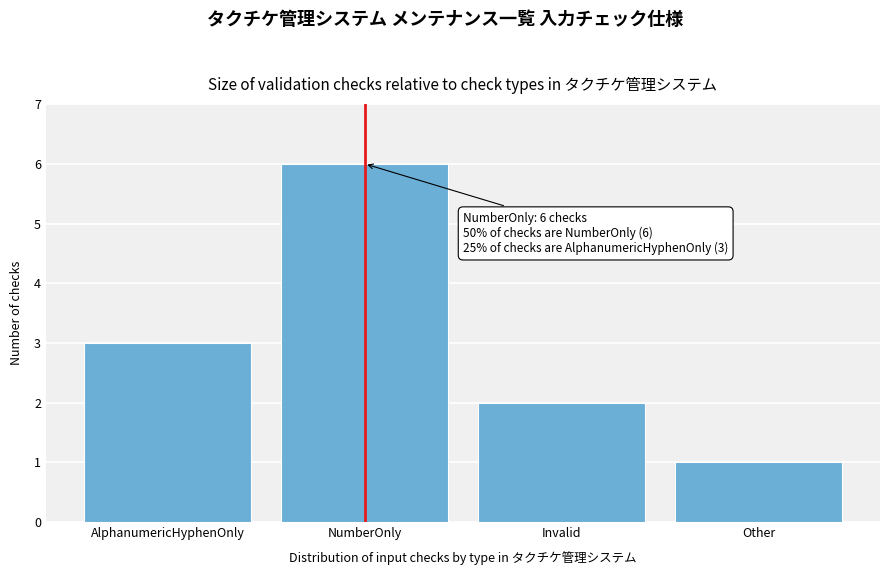

Reading left to right, transcribe all the data shown in this chart.

AlphanumericHyphenOnly=3	NumberOnly=6	Invalid=2	Other=1